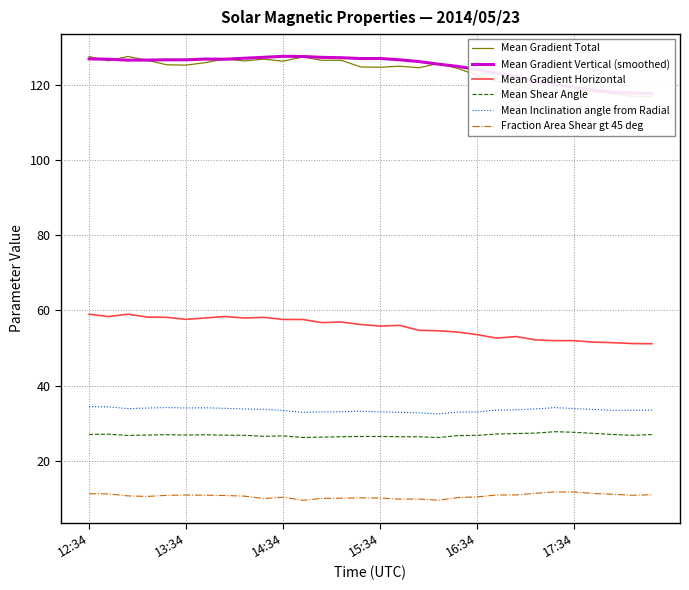

Is it true that Fraction Area Shear gt 45 deg equals 11.0 at 29?

True